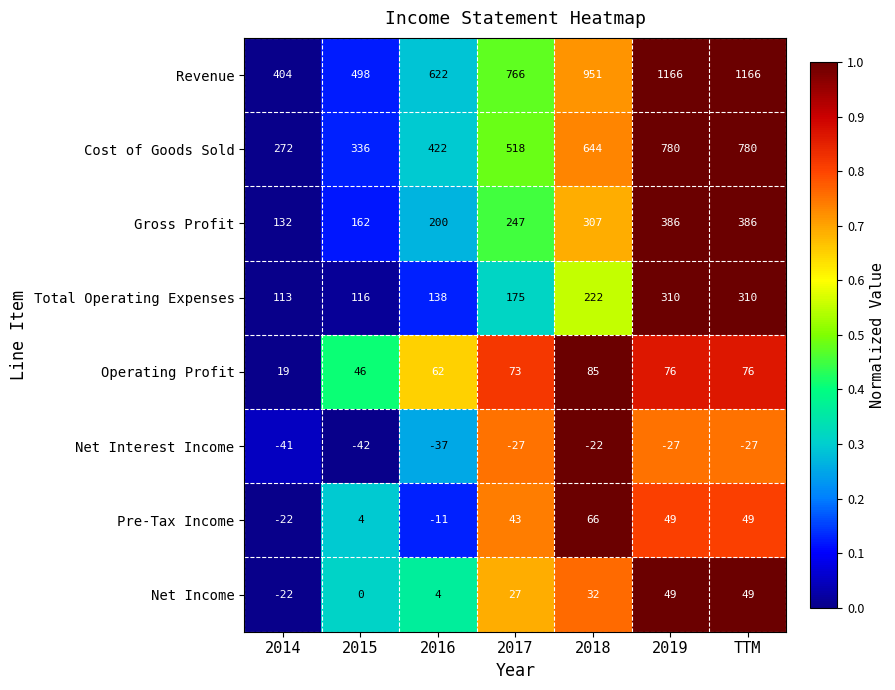

At how many categories does at least one series exceed 0?

7